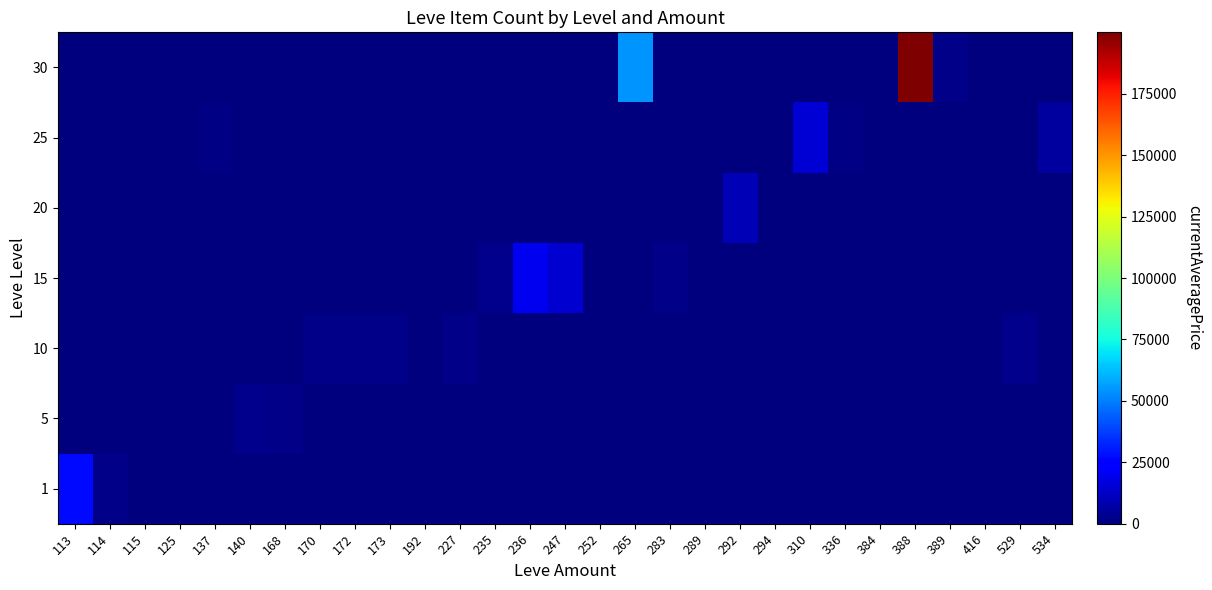

Reading left to right, list all the values displayed in this chart.

1: 113=27128	114=1753	115=215	125=0	137=0	140=0	168=0	170=0	172=0	173=0	192=0	227=0	235=0	236=0	247=0	252=0	265=0	283=0	289=0	292=0	294=0	310=0	336=0	384=0	388=0	389=0	416=0	529=0	534=0
5: 113=0	114=0	115=0	125=0	137=0	140=2507	168=1648	170=0	172=0	173=0	192=0	227=0	235=0	236=0	247=0	252=0	265=0	283=0	289=0	292=0	294=0	310=0	336=0	384=0	388=0	389=0	416=0	529=0	534=0
10: 113=0	114=0	115=0	125=0	137=0	140=0	168=0	170=1684	172=2342	173=1753	192=0	227=1605	235=0	236=0	247=0	252=0	265=0	283=0	289=0	292=0	294=0	310=0	336=0	384=0	388=0	389=0	416=0	529=2419	534=0
15: 113=0	114=0	115=0	125=0	137=0	140=0	168=0	170=0	172=0	173=400	192=0	227=0	235=2420	236=19542	247=14149	252=0	265=0	283=1684	289=0	292=0	294=0	310=0	336=0	384=0	388=0	389=0	416=0	529=0	534=0
20: 113=0	114=0	115=0	125=0	137=0	140=0	168=0	170=0	172=0	173=0	192=0	227=0	235=0	236=0	247=0	252=500	265=0	283=0	289=508	292=10000	294=0	310=0	336=0	384=0	388=0	389=0	416=0	529=0	534=0
25: 113=0	114=0	115=0	125=0	137=1231	140=0	168=0	170=0	172=0	173=0	192=0	227=0	235=0	236=0	247=0	252=0	265=0	283=0	289=0	292=0	294=0	310=15000	336=999	384=0	388=0	389=0	416=0	529=0	534=5479
30: 113=0	114=0	115=0	125=0	137=0	140=0	168=0	170=0	172=0	173=0	192=0	227=0	235=0	236=0	247=0	252=0	265=54624	283=0	289=0	292=0	294=0	310=0	336=0	384=0	388=199999	389=2000	416=0	529=0	534=0